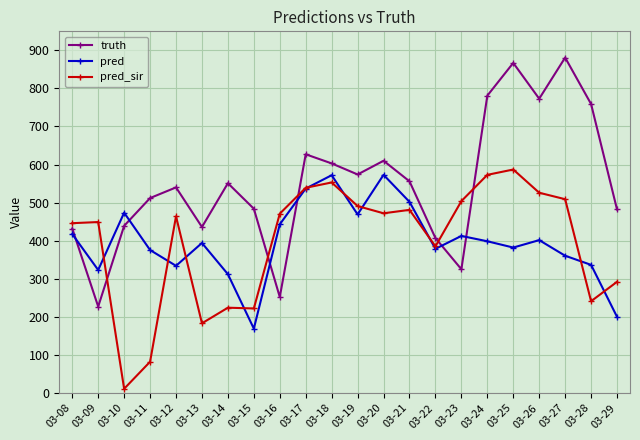

What is the value of the pred point at the 12th from the left?

469.0